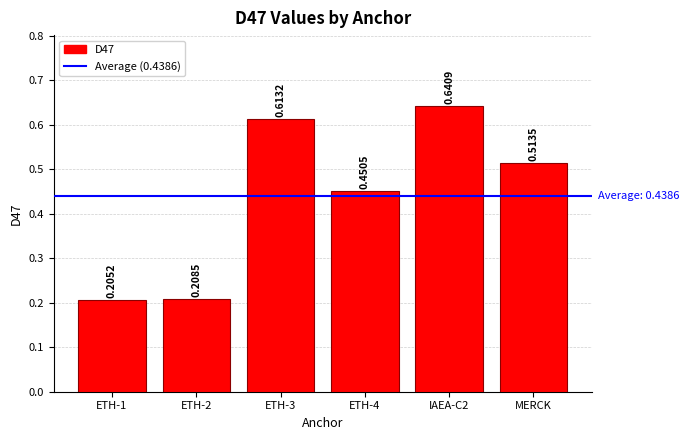

Which has a higher value, ETH-4 or ETH-2?

ETH-4